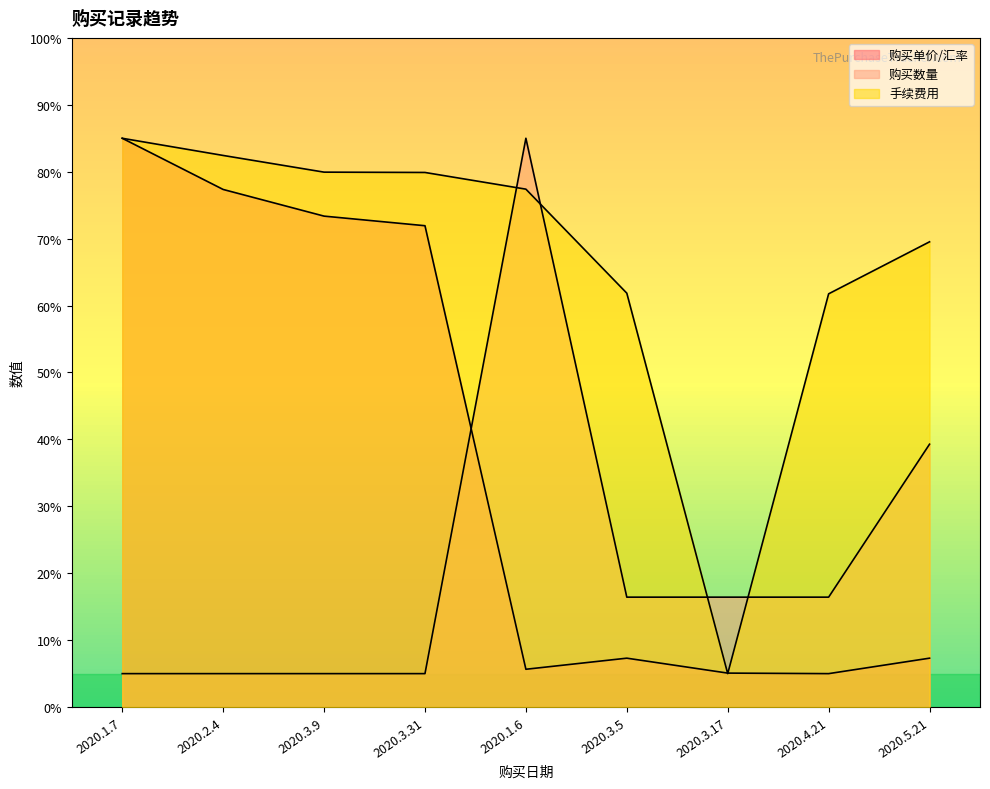

How many lines are shown in the chart?

3